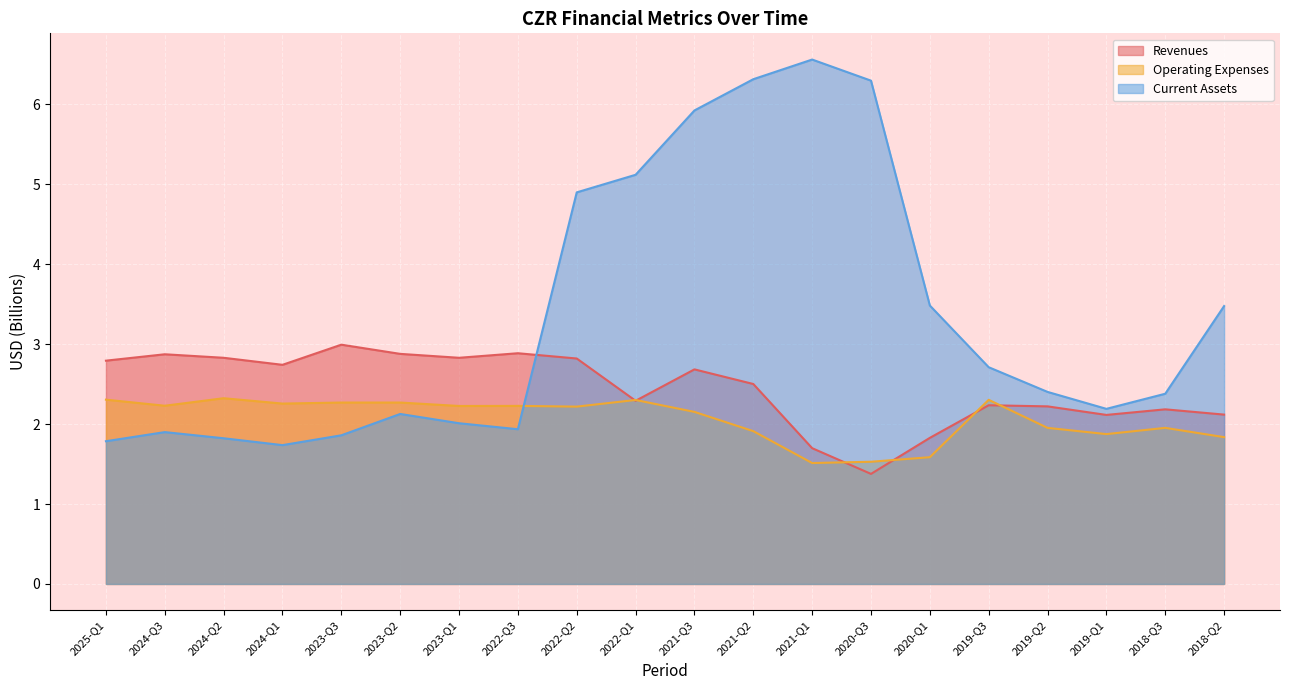

Is it true that Operating Expenses equals 2.3 at 2024-Q2?

True